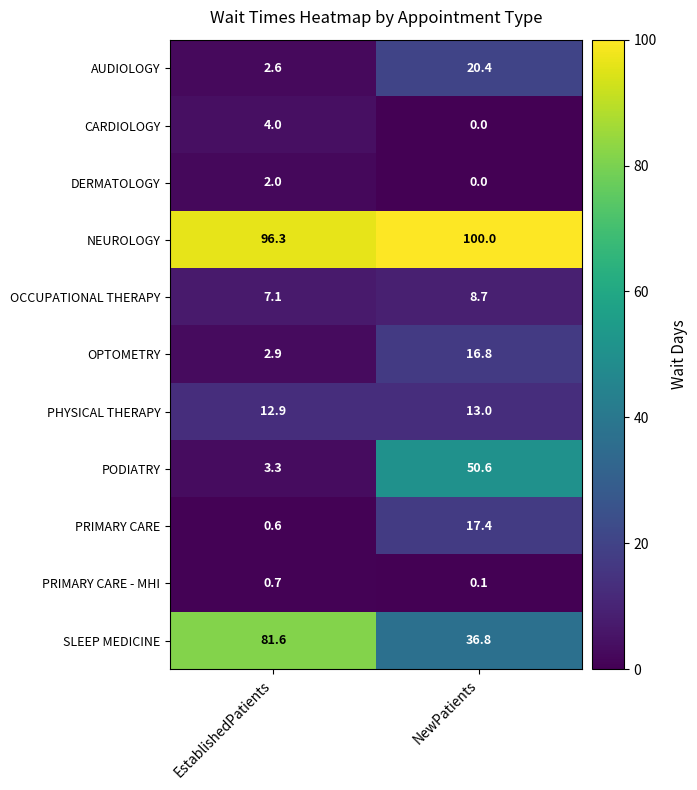

What is the spread (max minus min) of values at EstablishedPatients?

95.7